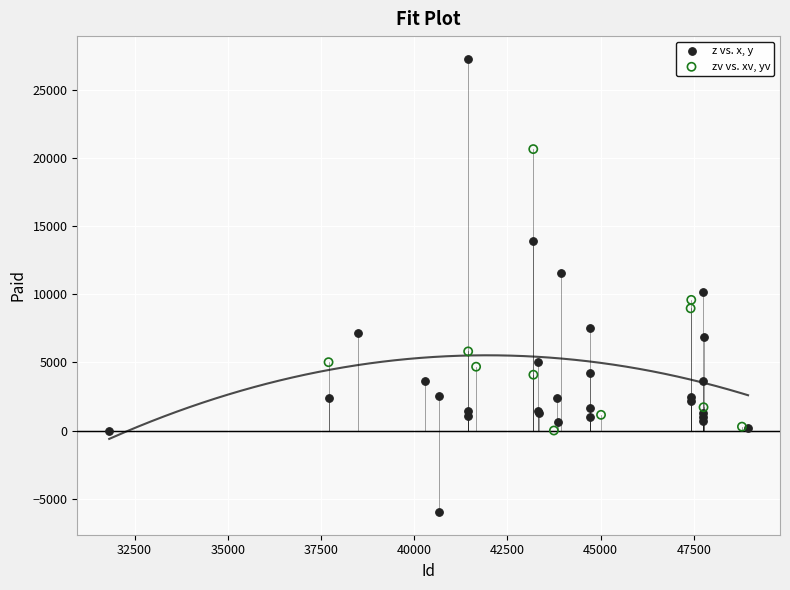

Which series reaches the minimum Y coordinate?

z vs. x, y